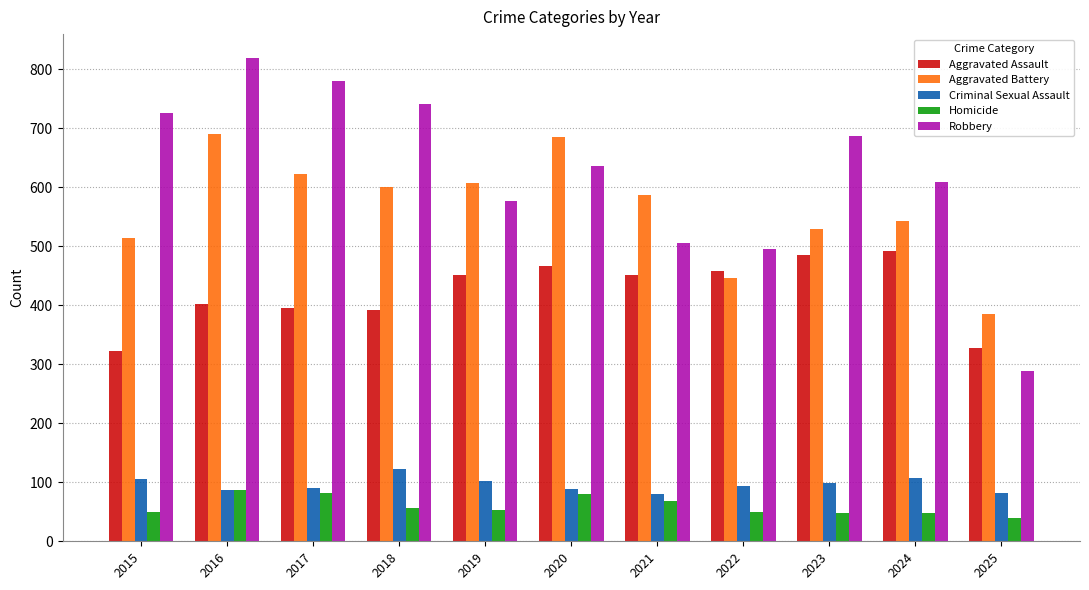

Rank the series by their maximum value, from lowest to highest.

Homicide, Criminal Sexual Assault, Aggravated Assault, Aggravated Battery, Robbery